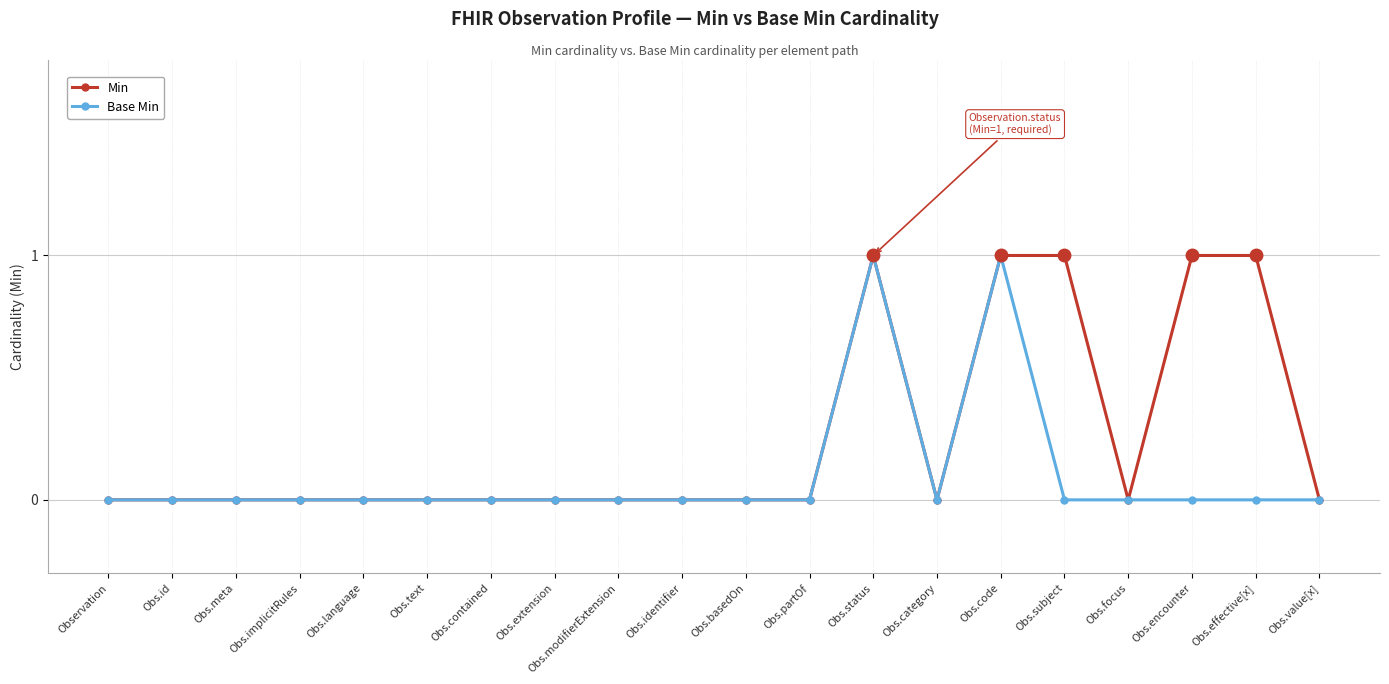

True or false: Min has a value of 0 at Obs.modifierExtension.

True